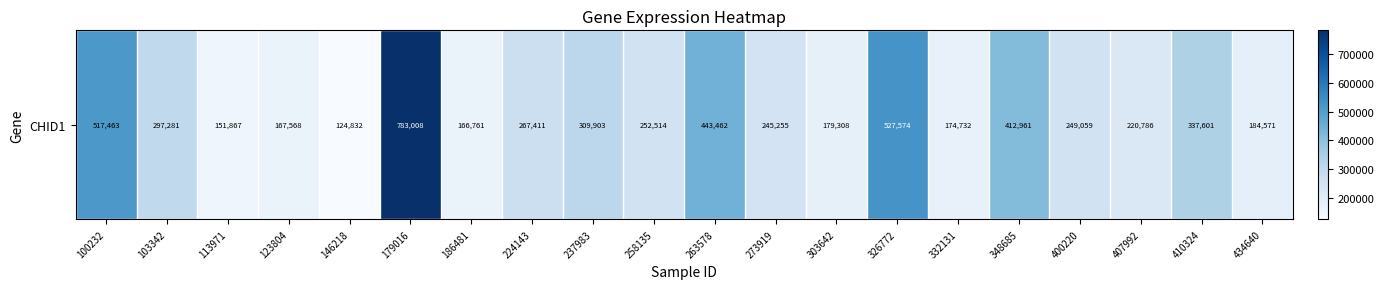

At which label is the value closest to 453920?

263578